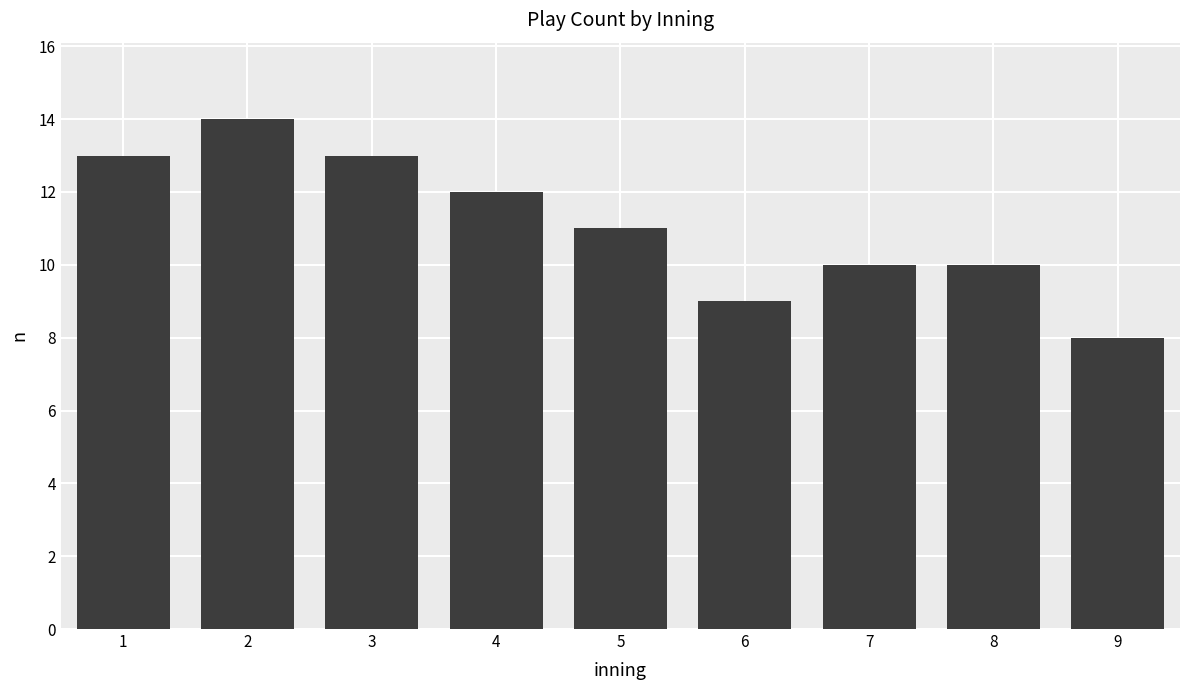

The value at 5 is 5. True or false?

False